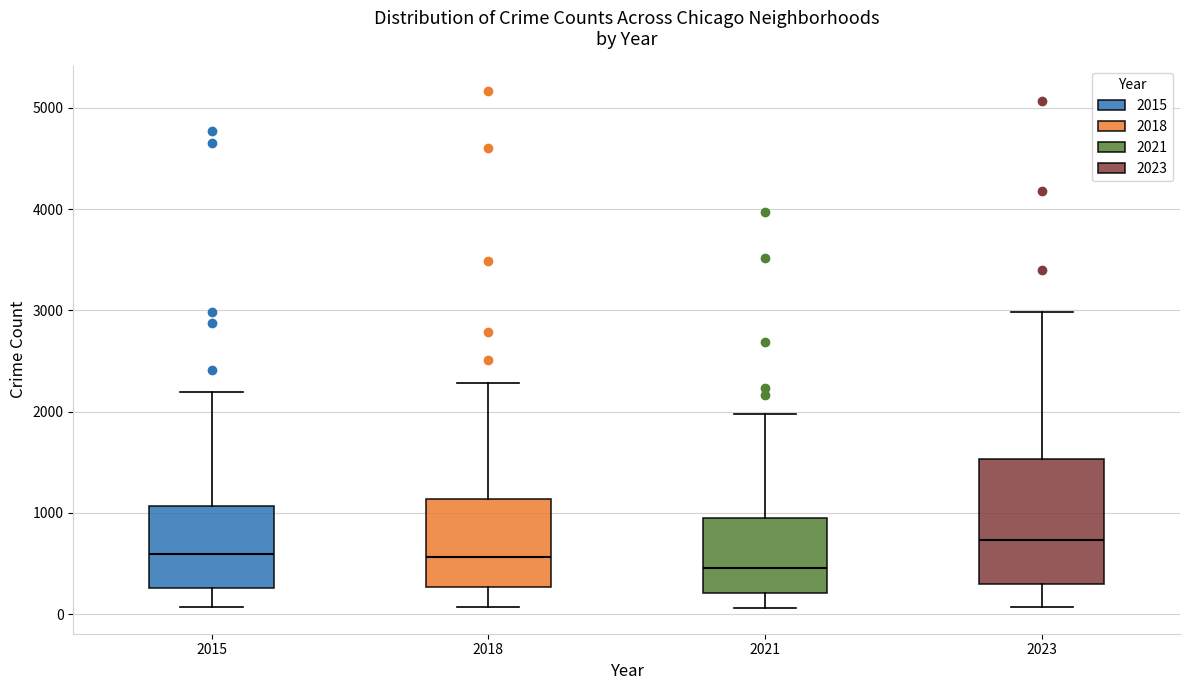

Reading left to right, transcribe this box plot: for each box, give where its median line is, the range the box spans, and where its two whiskers end, as read against the y-axis. The values are not printed on the chart, so give them approximately, as read against the axis.

2015: median 600, box 300 to 1100, whiskers 100 to 2200
2018: median 600, box 300 to 1100, whiskers 100 to 2300
2021: median 500, box 200 to 900, whiskers 100 to 2000
2023: median 700, box 300 to 1500, whiskers 100 to 3000